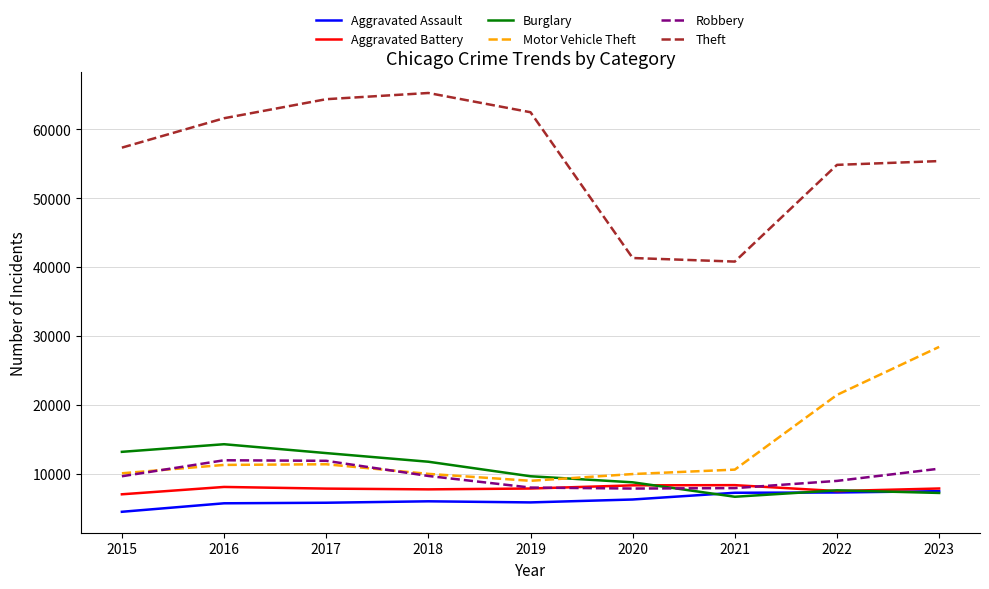

True or false: Robbery has a value of 7855 at 2020.

True